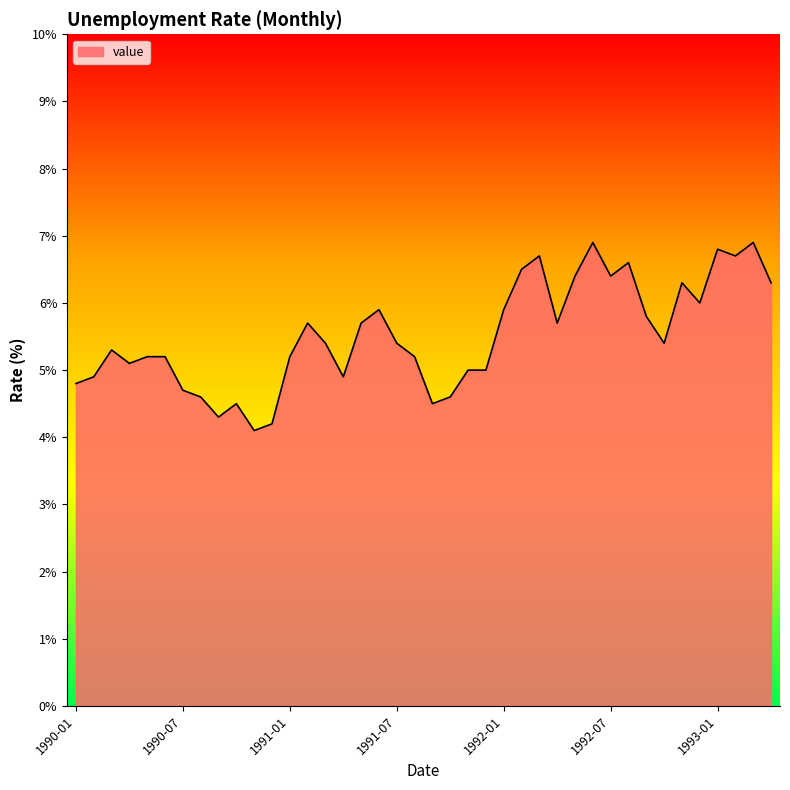

Reading right to left, list all the values displayed in this chart.

6.3	6.9	6.7	6.8	6.0	6.3	5.4	5.8	6.6	6.4	6.9	6.4	5.7	6.7	6.5	5.9	5.0	5.0	4.6	4.5	5.2	5.4	5.9	5.7	4.9	5.4	5.7	5.2	4.2	4.1	4.5	4.3	4.6	4.7	5.2	5.2	5.1	5.3	4.9	4.8